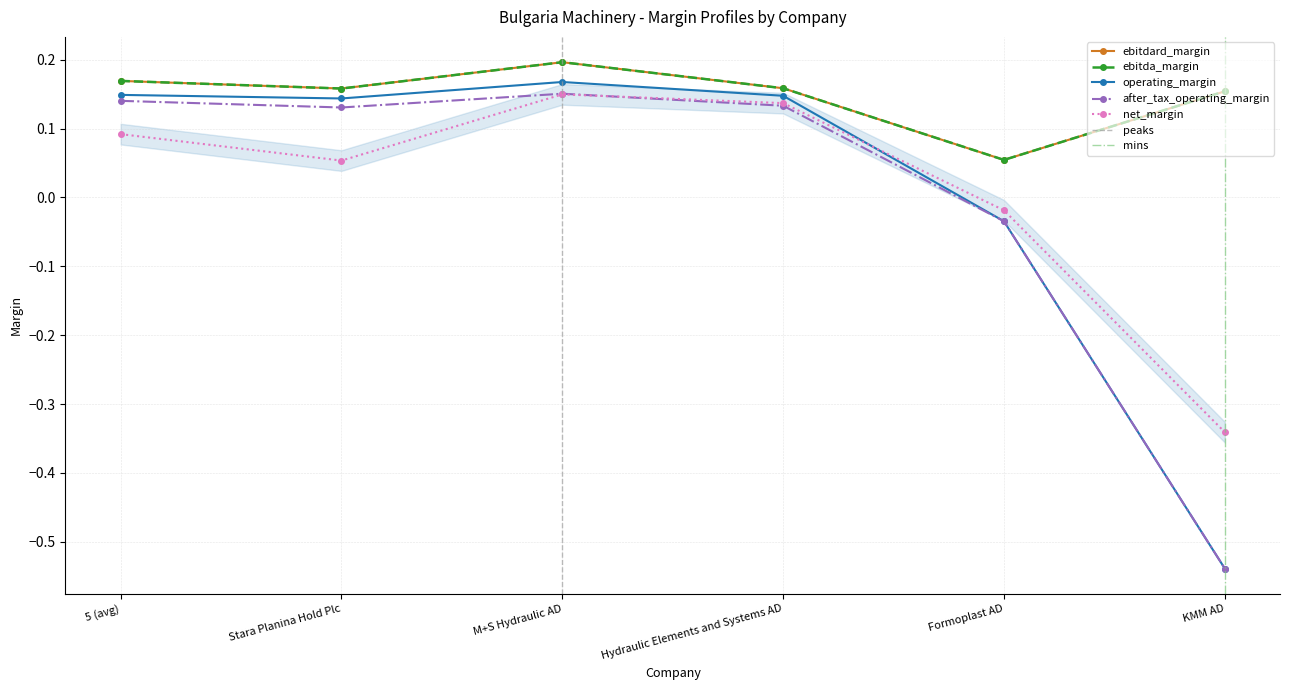

Where is after_tax_operating_margin nearest to the value 0?

Formoplast AD